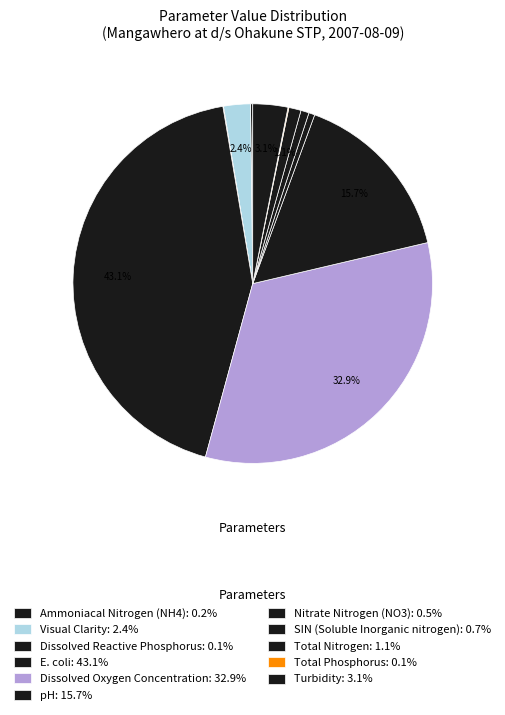

Count the number of slices in the pie.

11